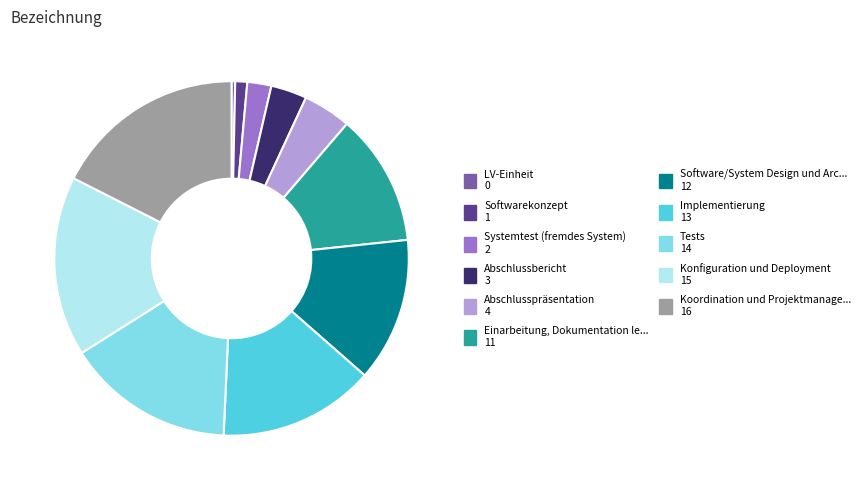

Does any single category account for the majority?

No